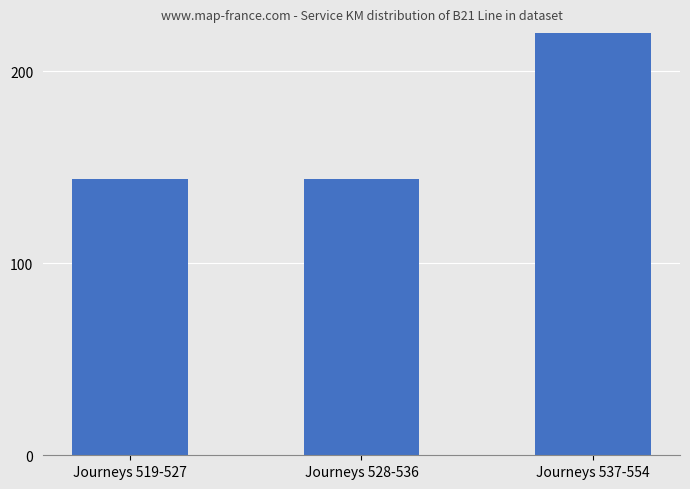

What is the label of the 1st bar from the left?

Journeys 519-527